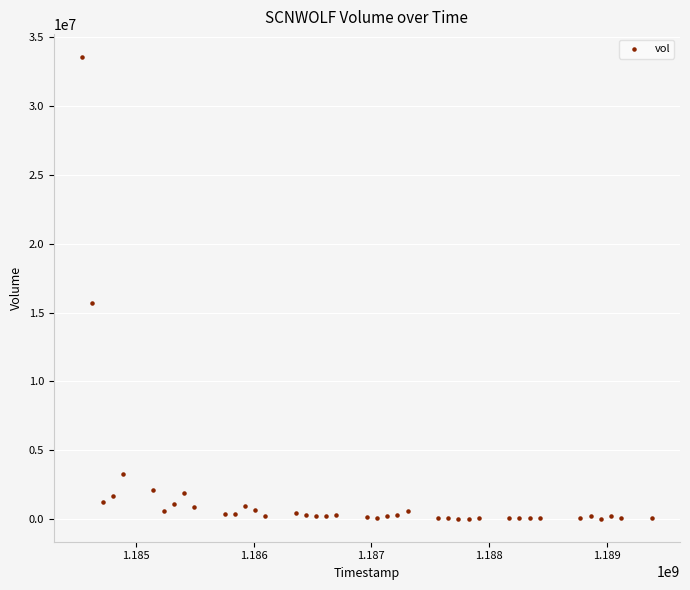

What Y value in the scatter plot is closest to 16790500?

15711600